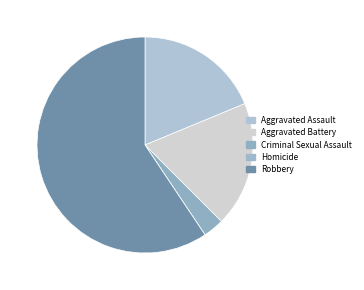

To the nearest percent, what is the difference between the largest and smallest slice percentages?

59%